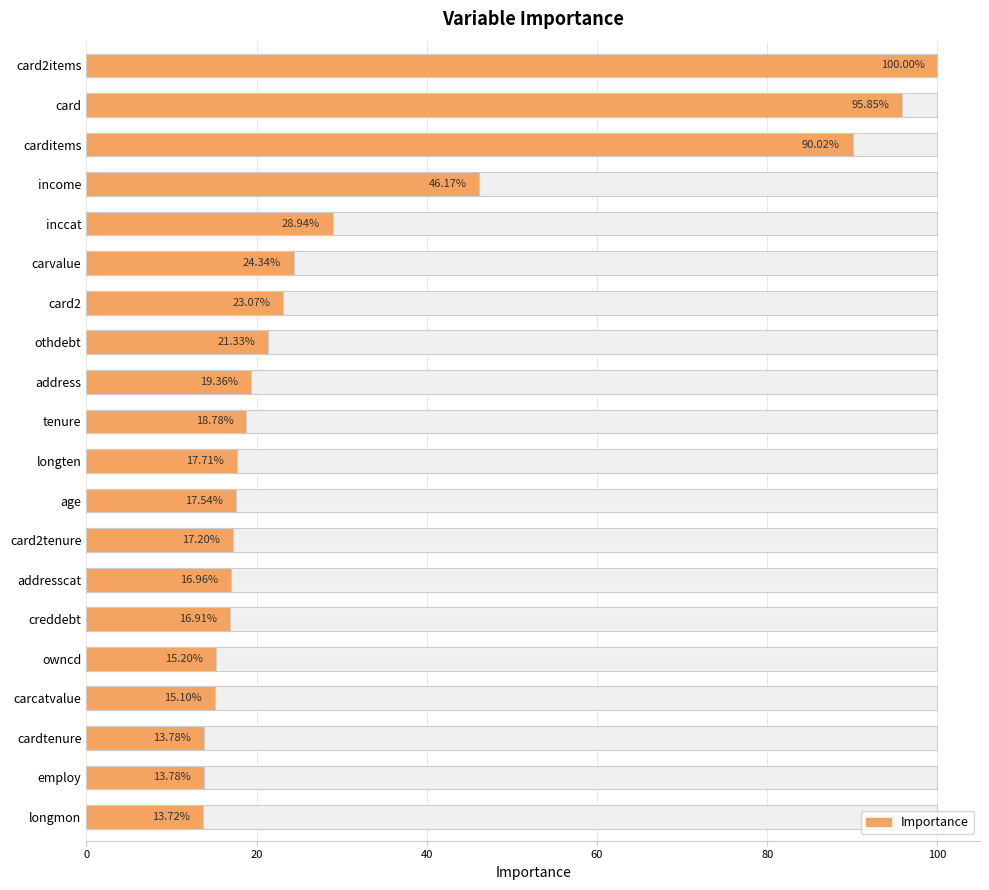

How many bars are there in total?

20